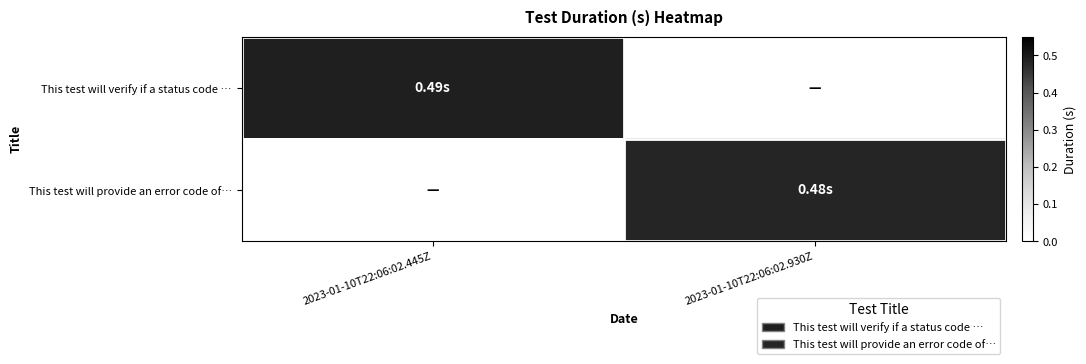

How many categories are shown in the chart?

2